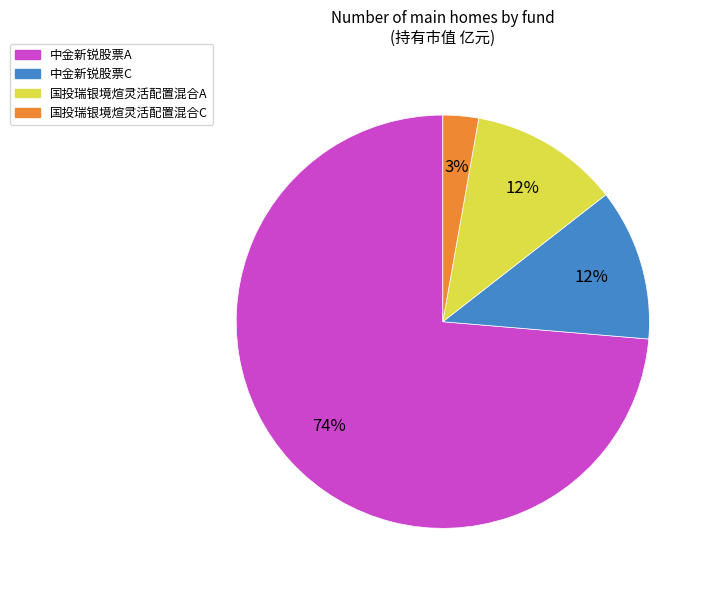

Is the sum of 中金新锐股票C and 国投瑞银境煊灵活配置混合A greater than half?

No